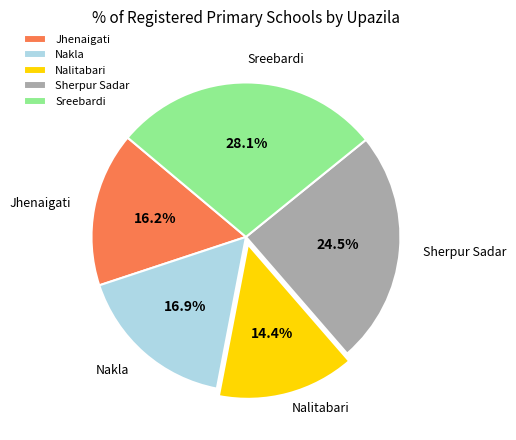

Rank the categories by value from highest to lowest.

Sreebardi, Sherpur Sadar, Nakla, Jhenaigati, Nalitabari